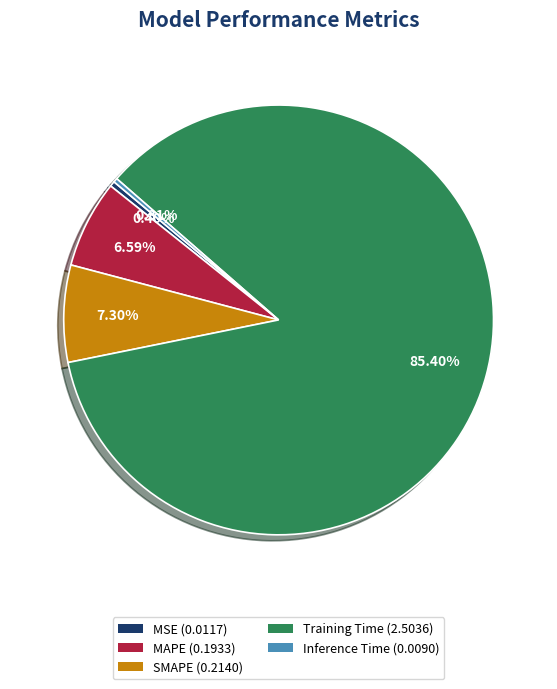

Does Inference Time (0.0090) represent more than half of the total?

No